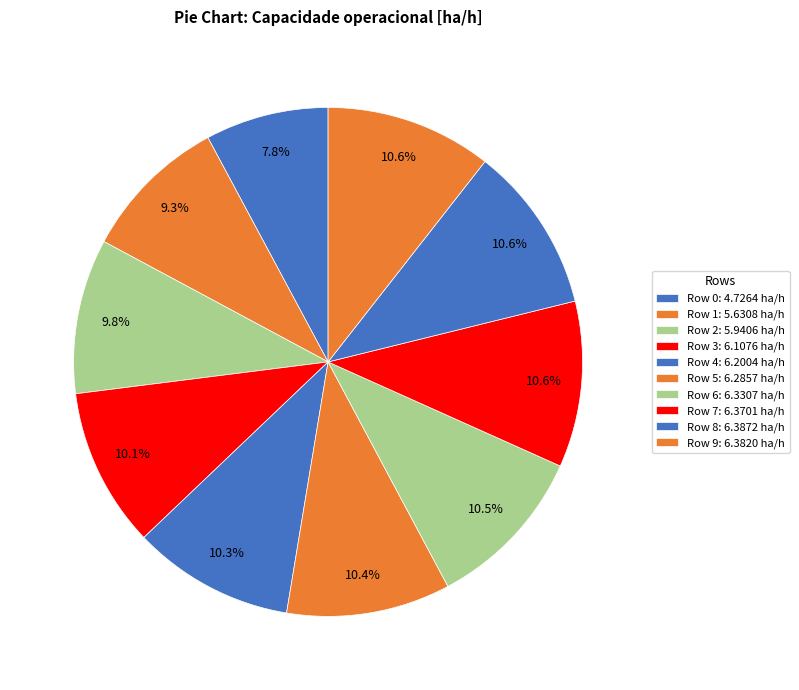

True or false: Row 2 accounts for 10% of the total.

True